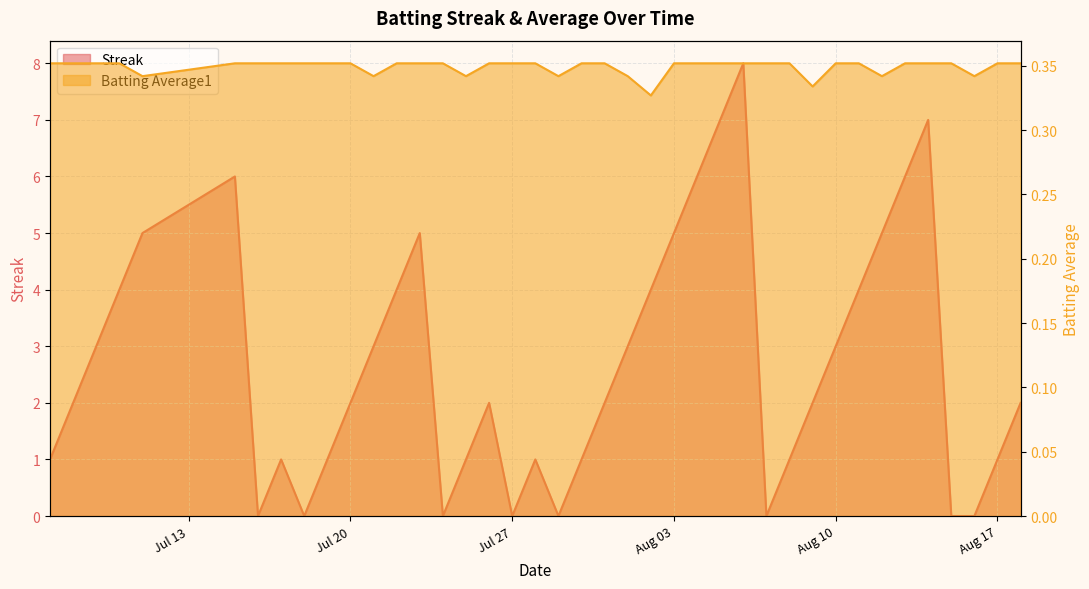

Which label corresponds to the smallest value in the chart?

2010-07-16